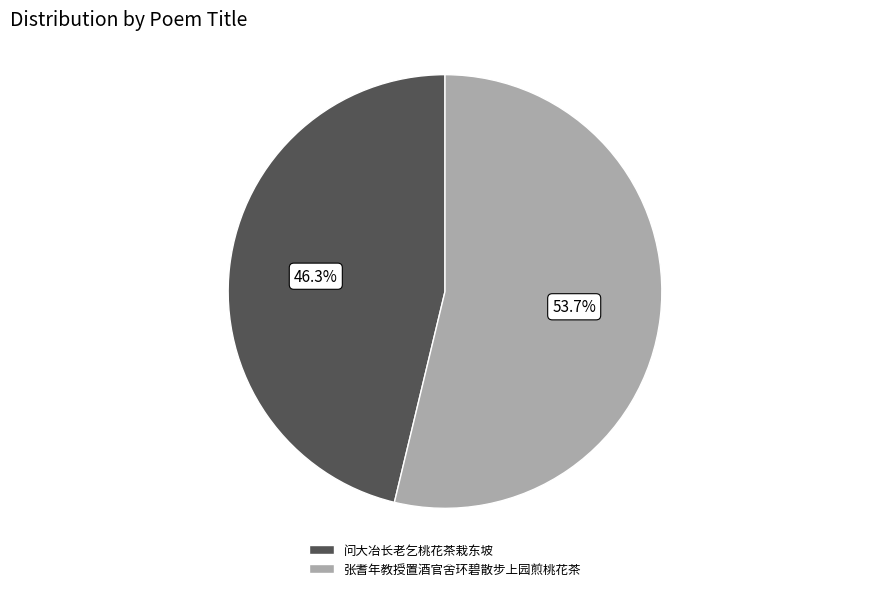

To the nearest percent, what portion does 问大冶长老乞桃花茶栽东坡 represent?

46%